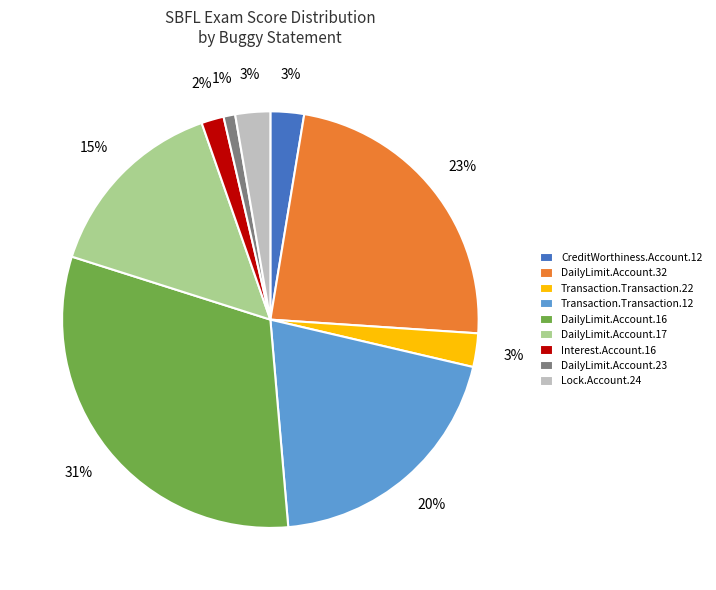

What percentage is the Transaction.Transaction.12 slice, to the nearest percent?

20%